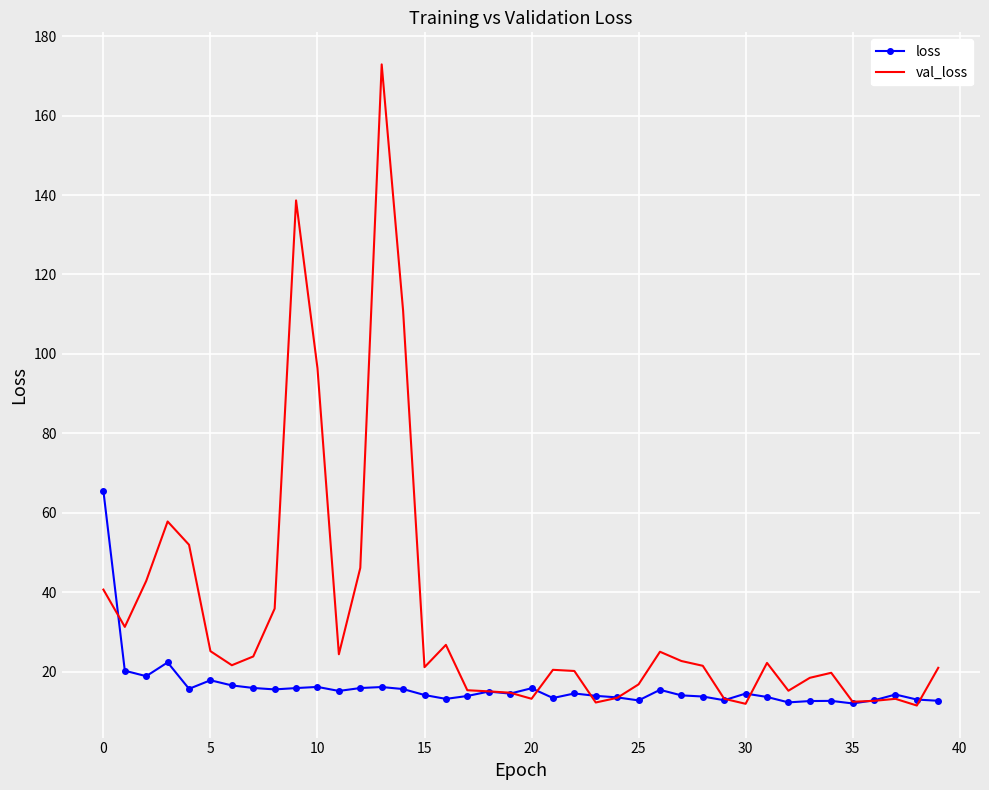

Which series has the largest total across all categories?

val_loss